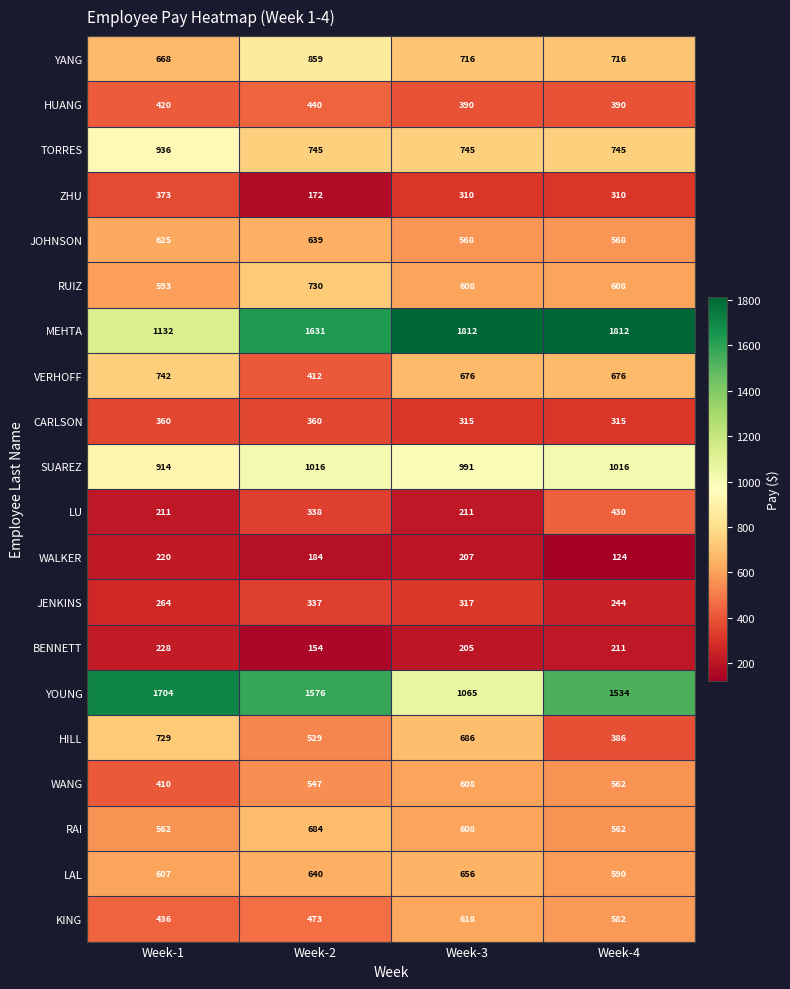

Where is YOUNG nearest to the value 1384?

Week-4